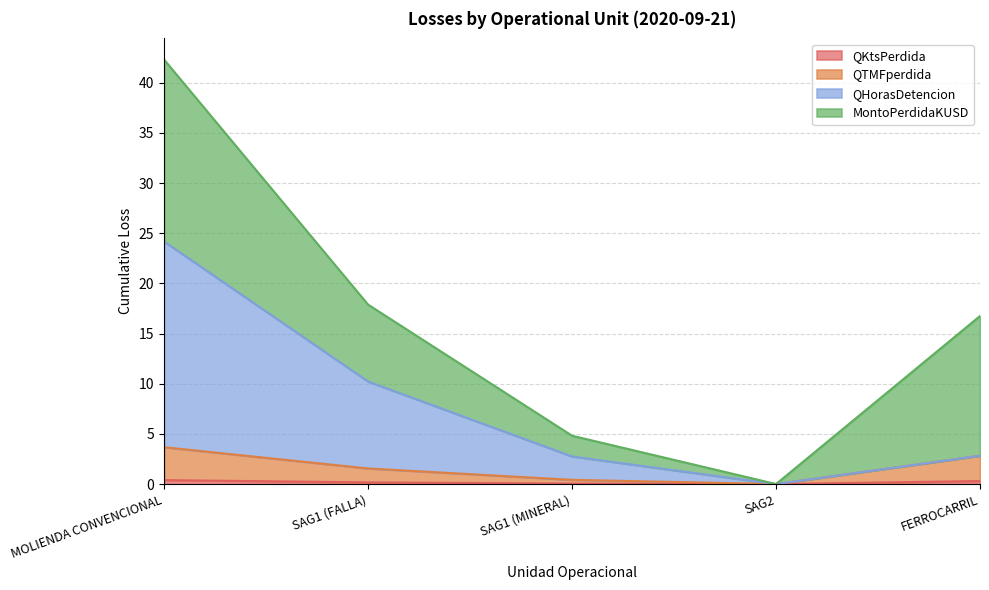

What is the difference between the second highest and second lowest values in the QTMFperdida series?

2.4